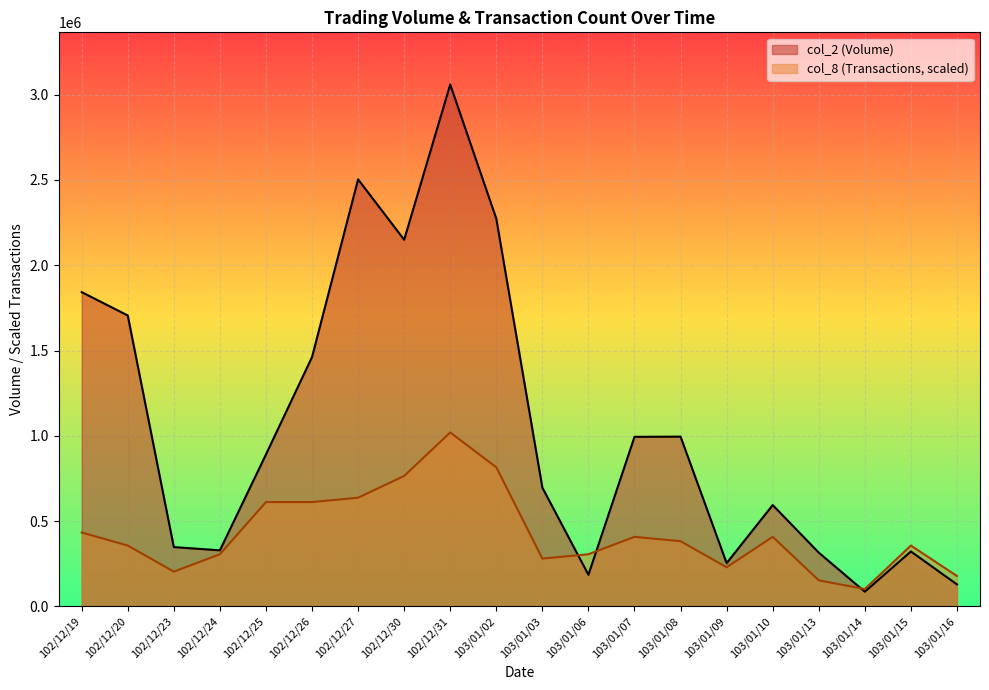

List the series in order of their peak value, highest first.

col_2 (Volume), col_8 (Transactions, scaled)